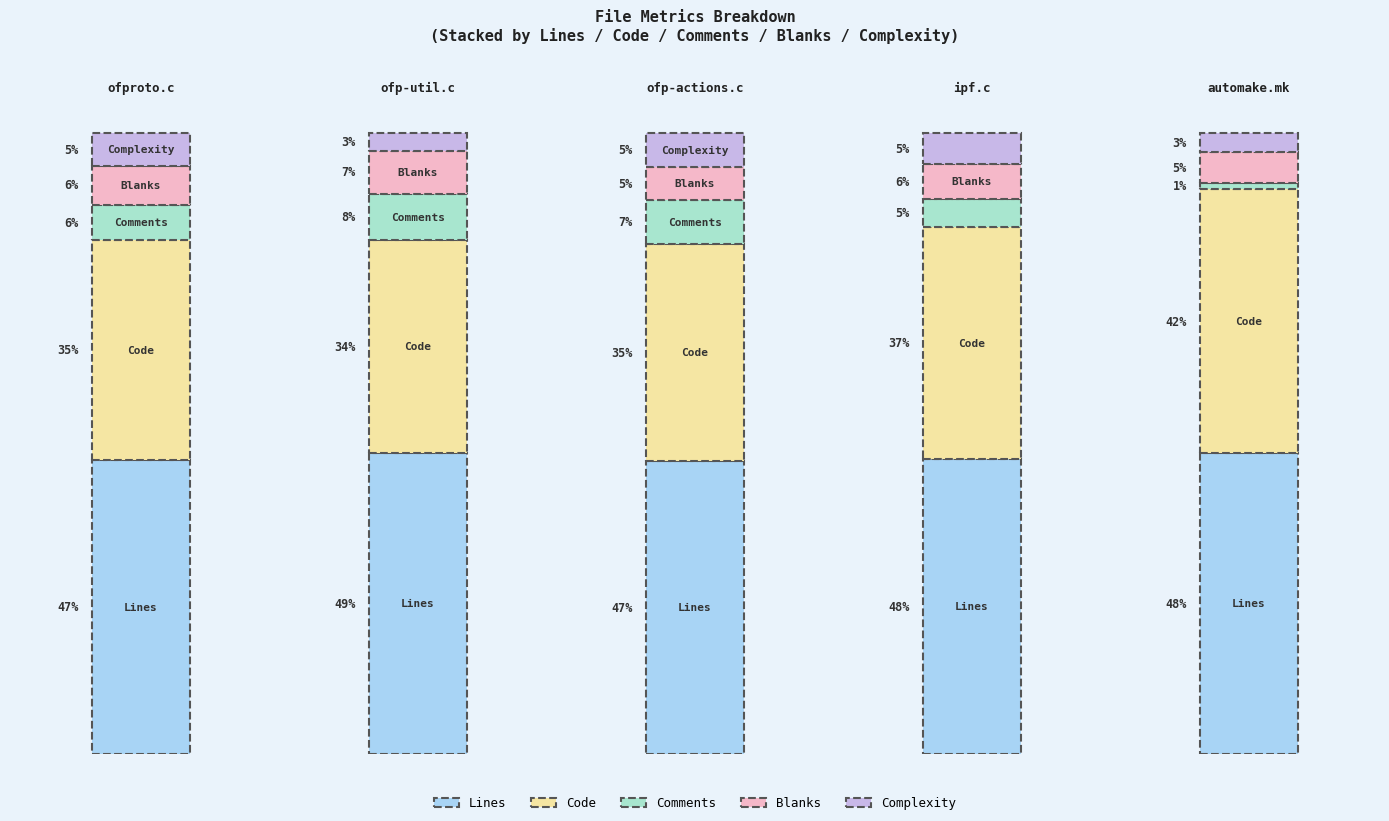

Count the number of categories in the chart.

5